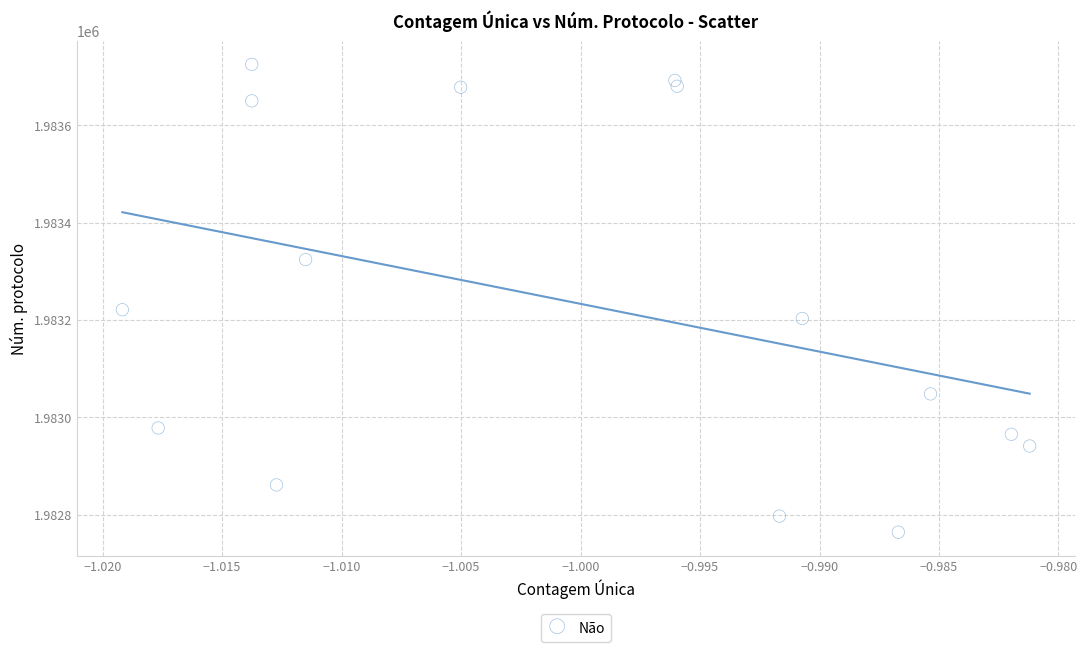

What Y value in the scatter plot is closest to 1983244?

1983221